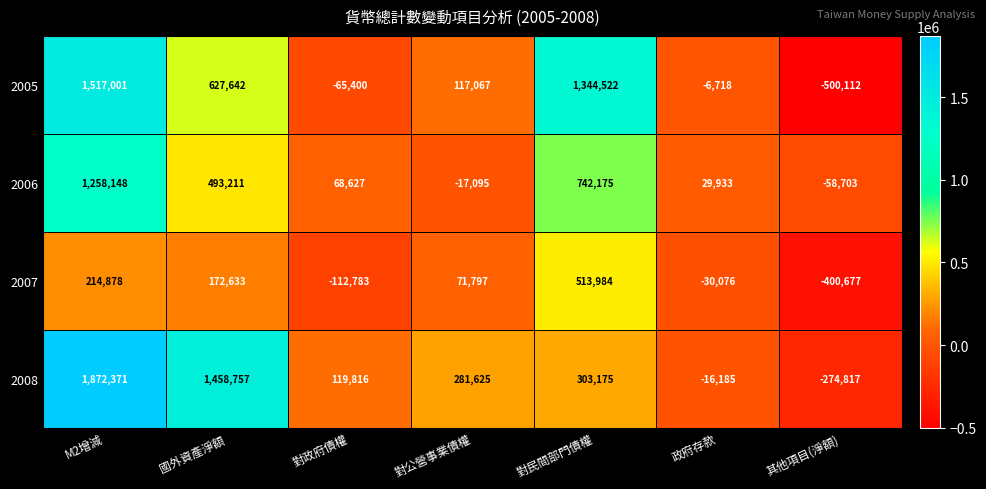

The value of 2008 at 對政府債權 is 119816. True or false?

True